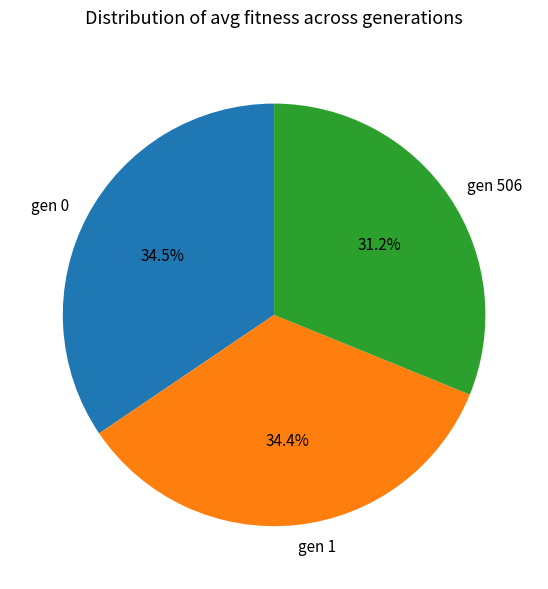

To the nearest percent, what is the difference between the gen 506 and gen 1 slice percentages?

3%